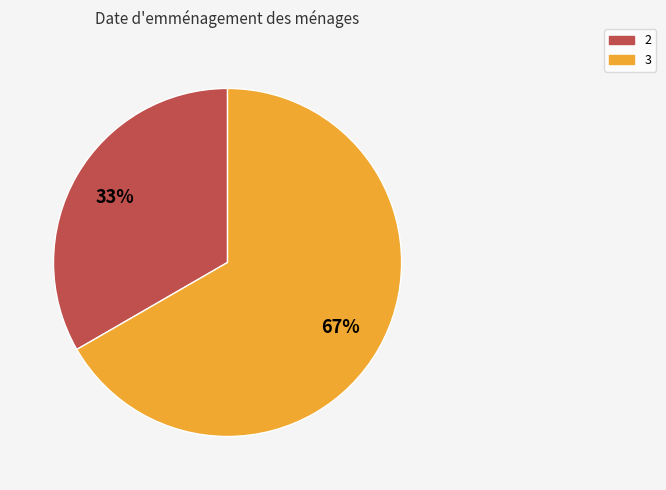

How many segments does this pie chart have?

2